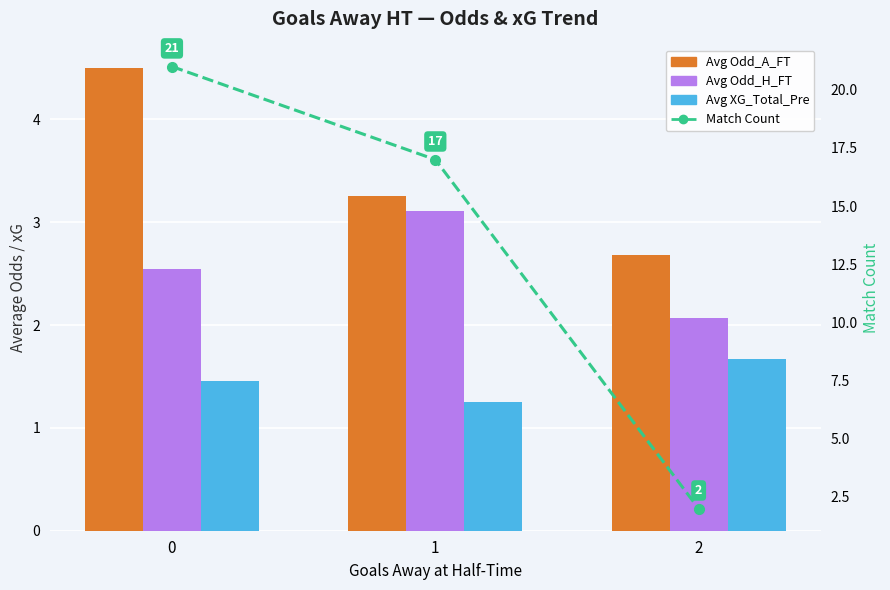

What is the sum of all Avg Odd_A_FT values?

10.4